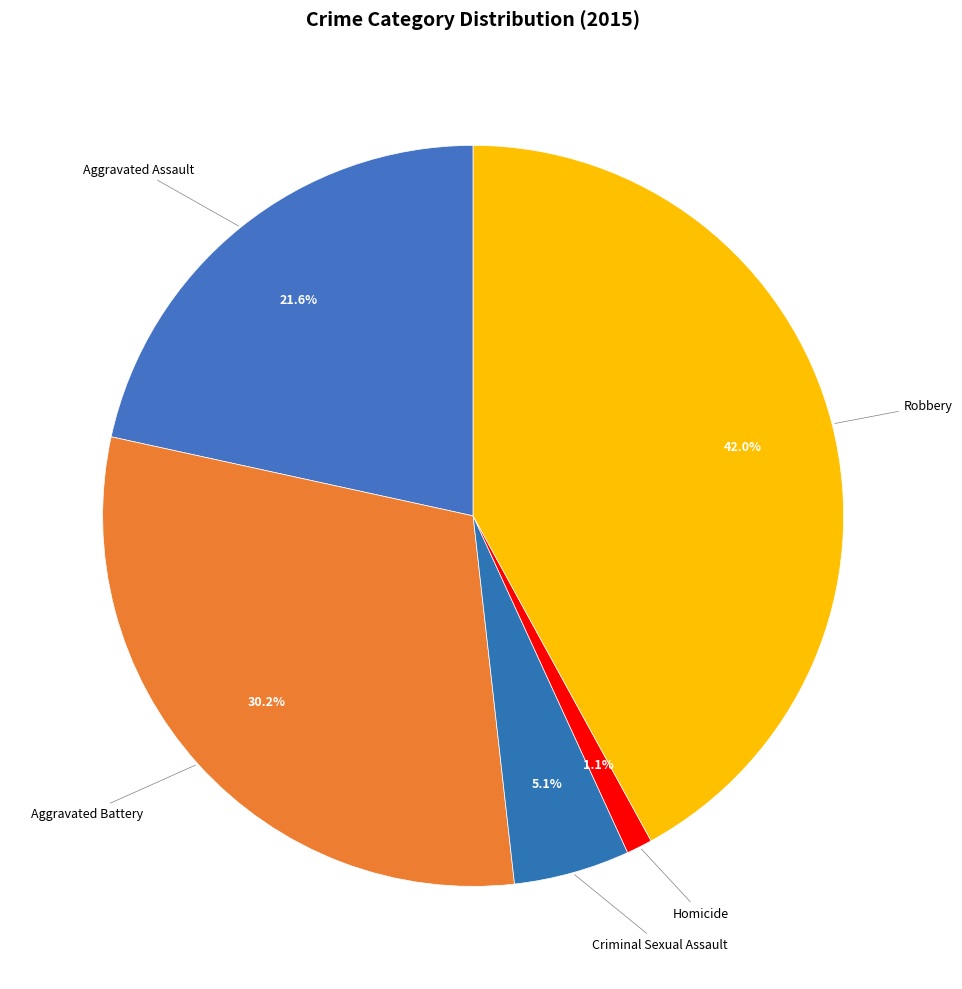

How much of the chart is everything except Homicide?

98.9%